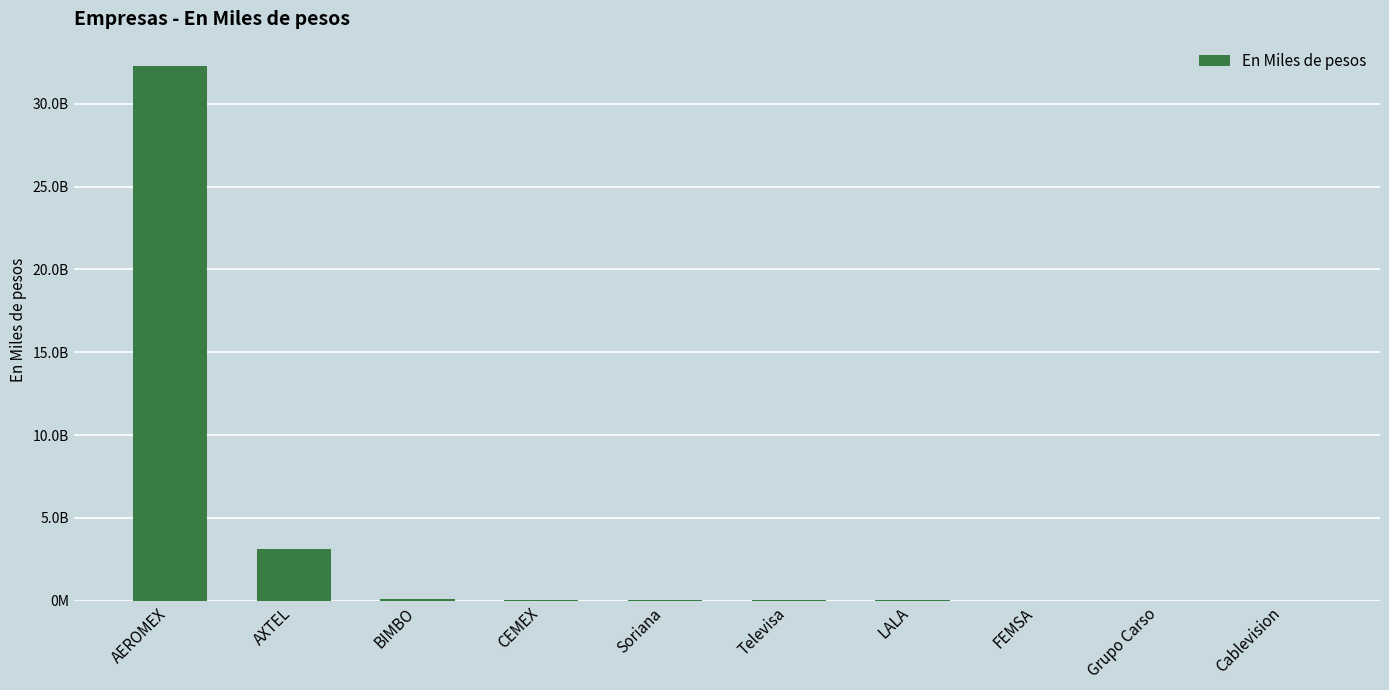

Reading left to right, transcribe all the data shown in this chart.

AEROMEX=32305616000	AXTEL=3111948000	BIMBO=116765000	CEMEX=53706000	Soriana=23155000	Televisa=19073602	LALA=16312242	FEMSA=7164000	Grupo Carso=1373008	Cablevision=1228000